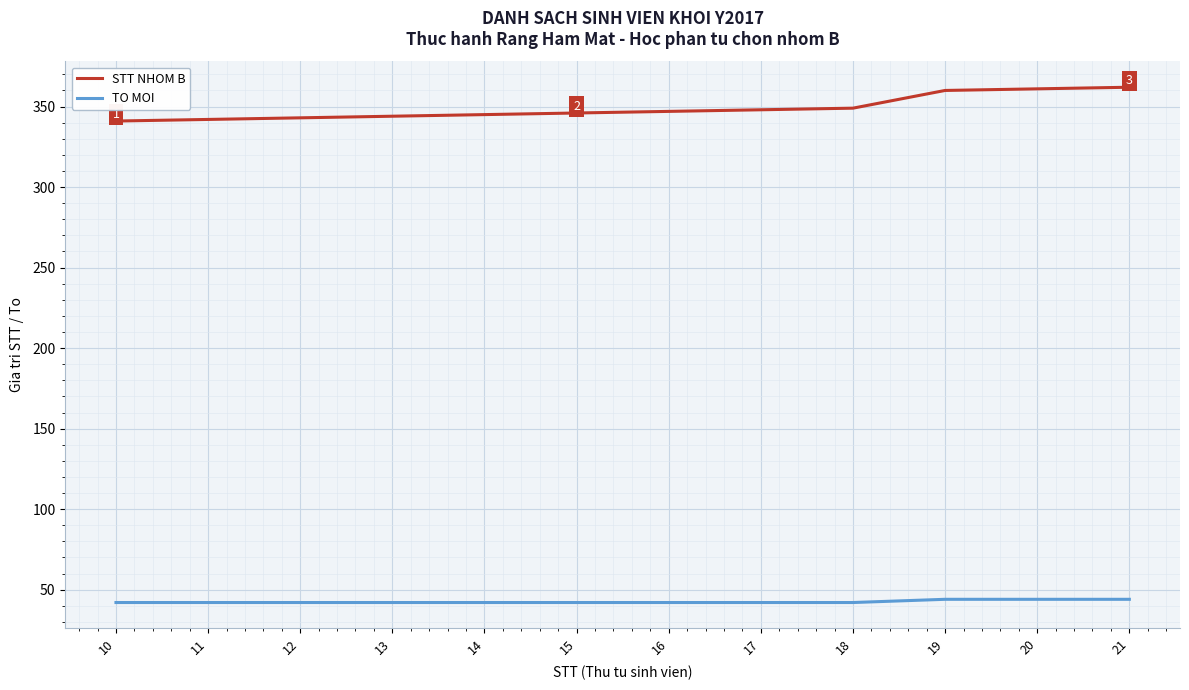

What is the maximum value shown in the chart?

362